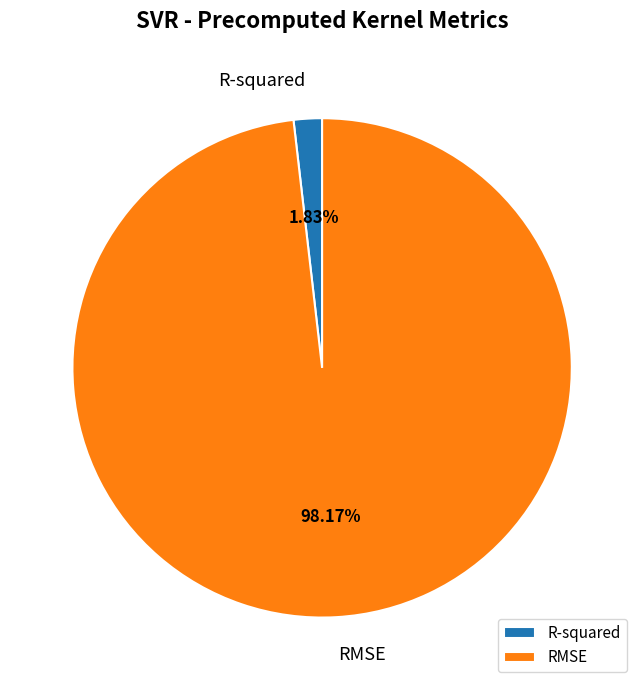

How many slices are in this pie chart?

2